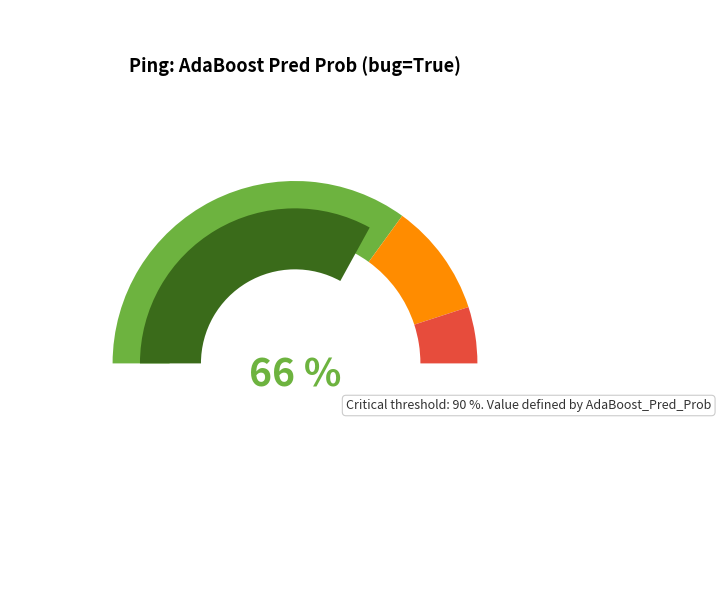

True or false: 6 accounts for 1% of the total.

False